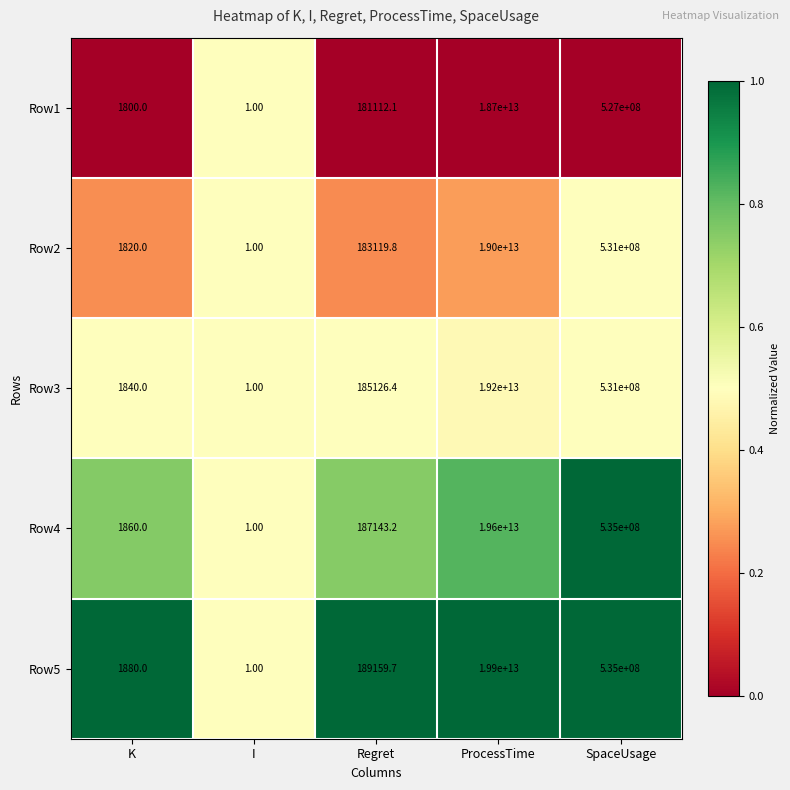

Which series has the widest spread of values?

Row5